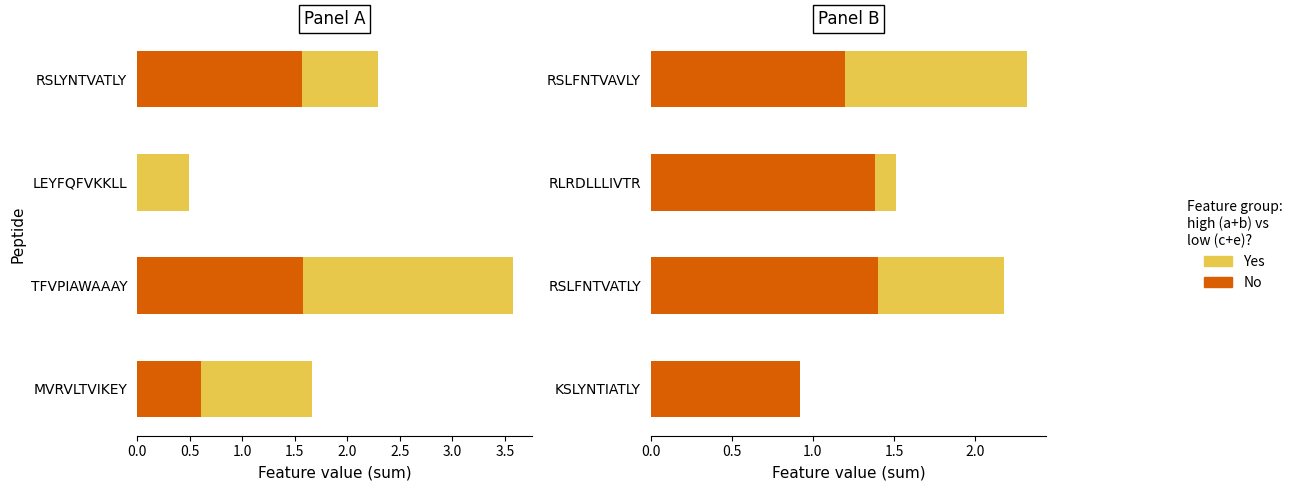

At how many categories does at least one series exceed 0?

4